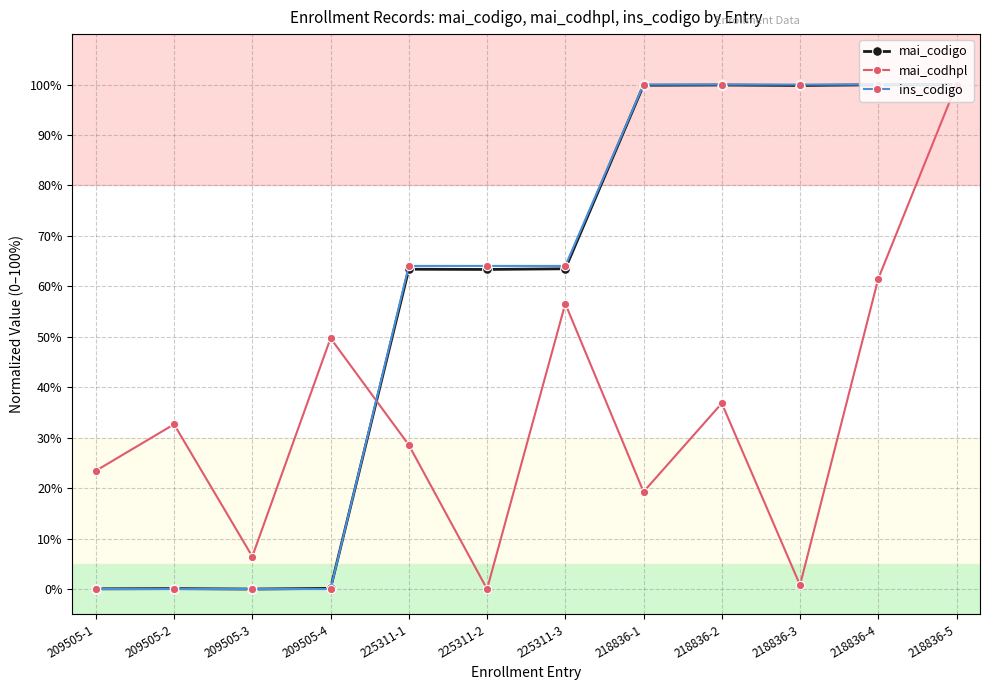

In mai_codhpl, how many points are higher than both neighbors (excluding endpoints)?

4